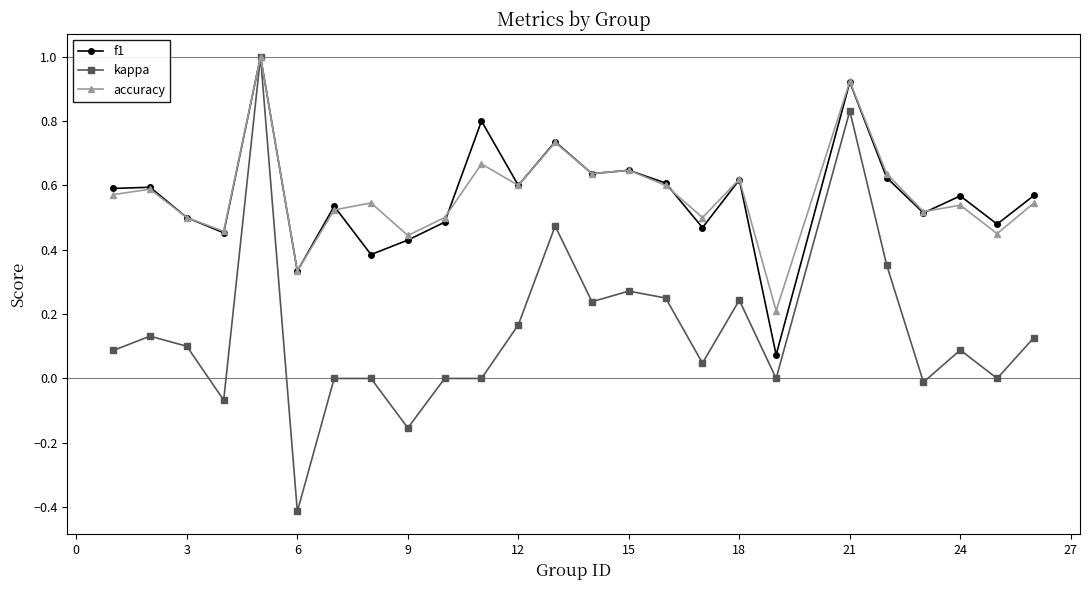

True or false: accuracy has more than 2 points higher than both neighbors.

True